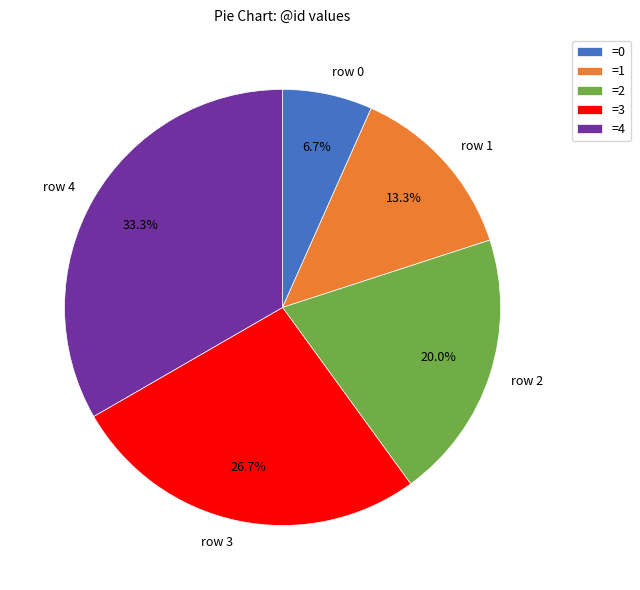

To the nearest percent, what is the difference between the largest and smallest slice percentages?

27%